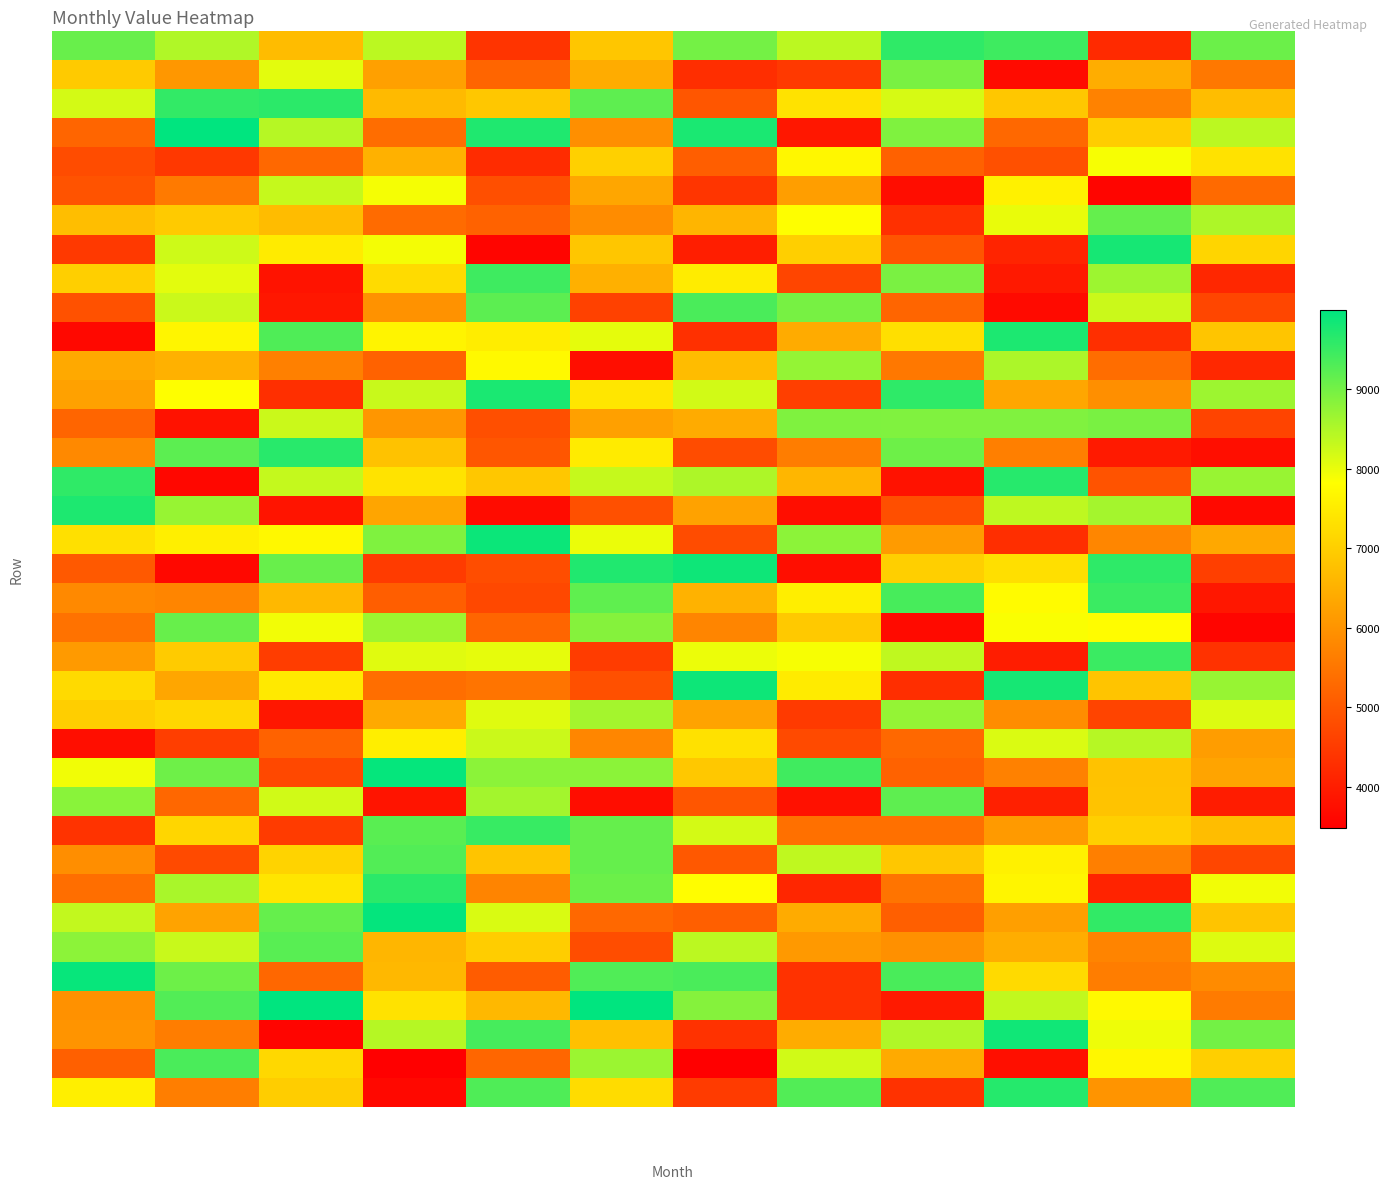

What is the total value across all series at June?

262991